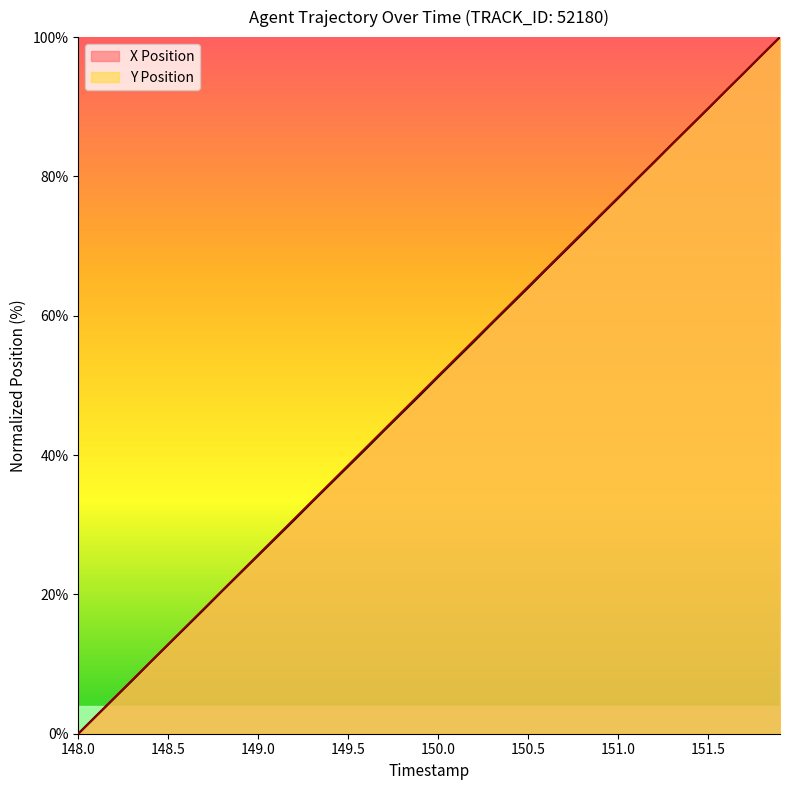

True or false: X Position has more than 0 points higher than both neighbors.

False